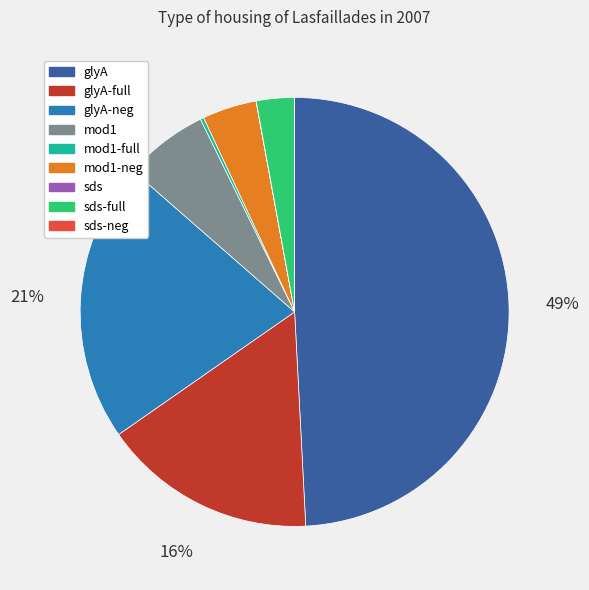

To the nearest percent, what is the average slice percentage?

11%